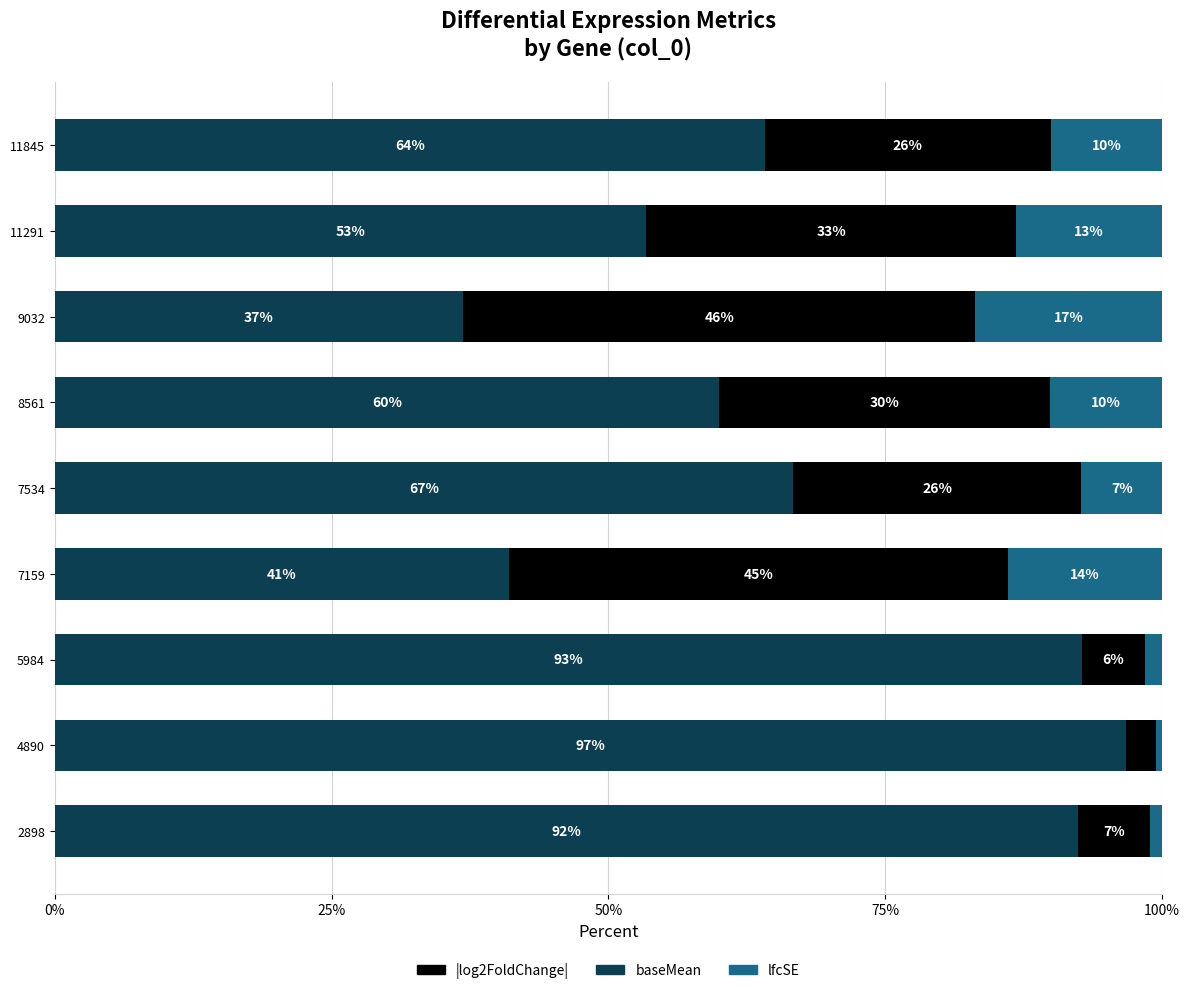

What is the minimum value for baseMean?

36.9